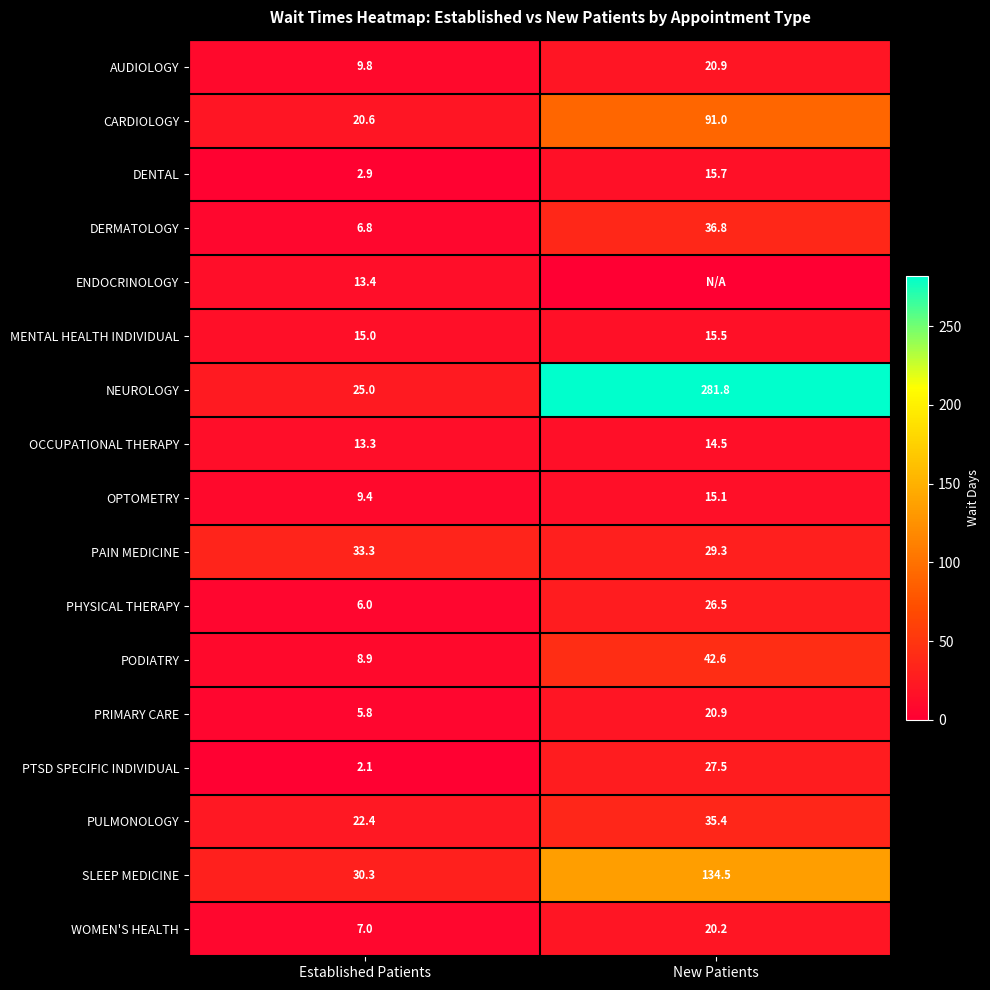

What is the minimum value for PAIN MEDICINE?

29.3